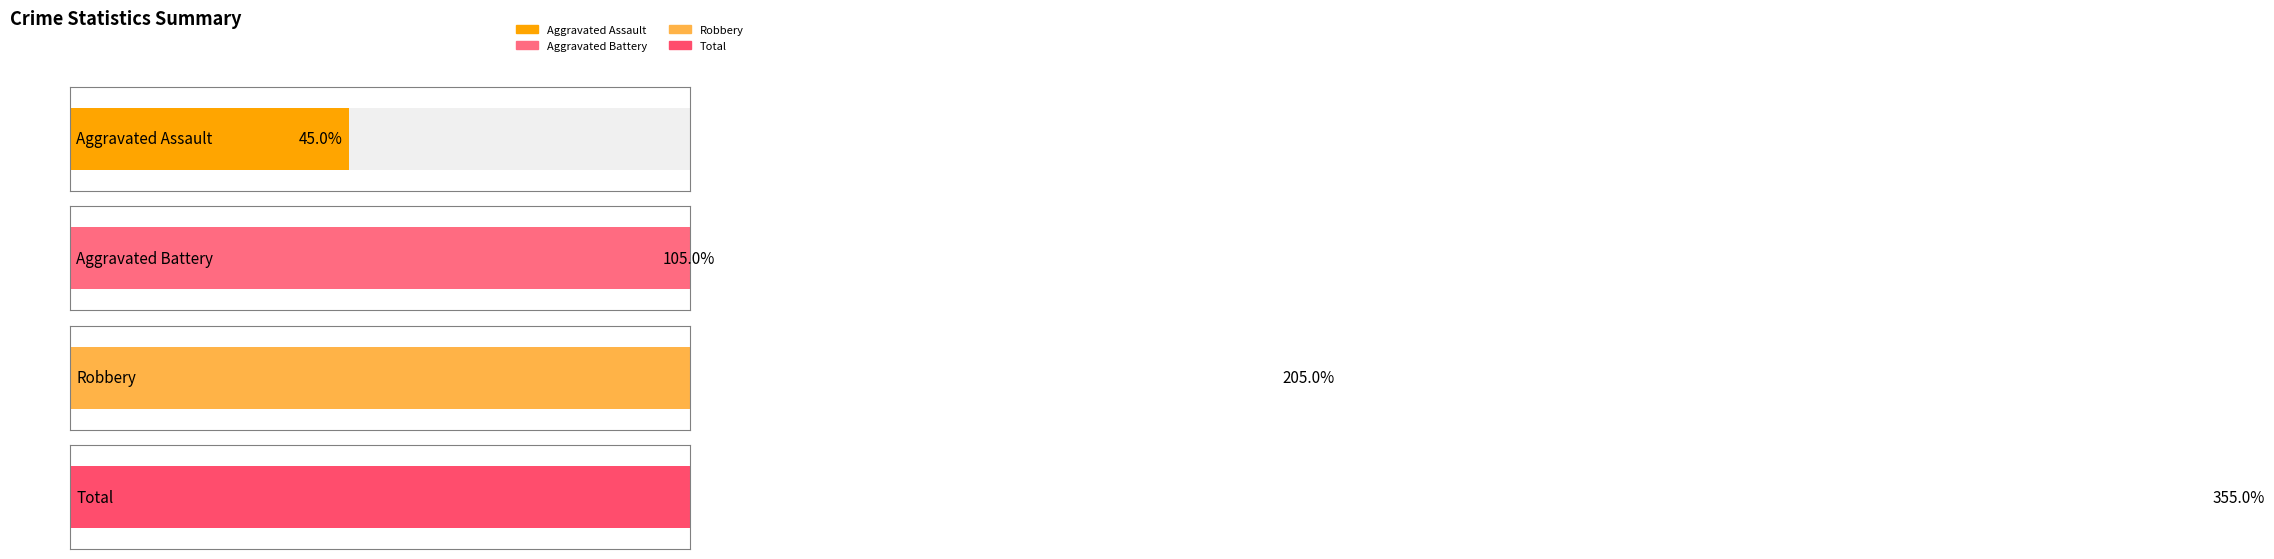

Is it true that Total equals 23 at 2015?

False